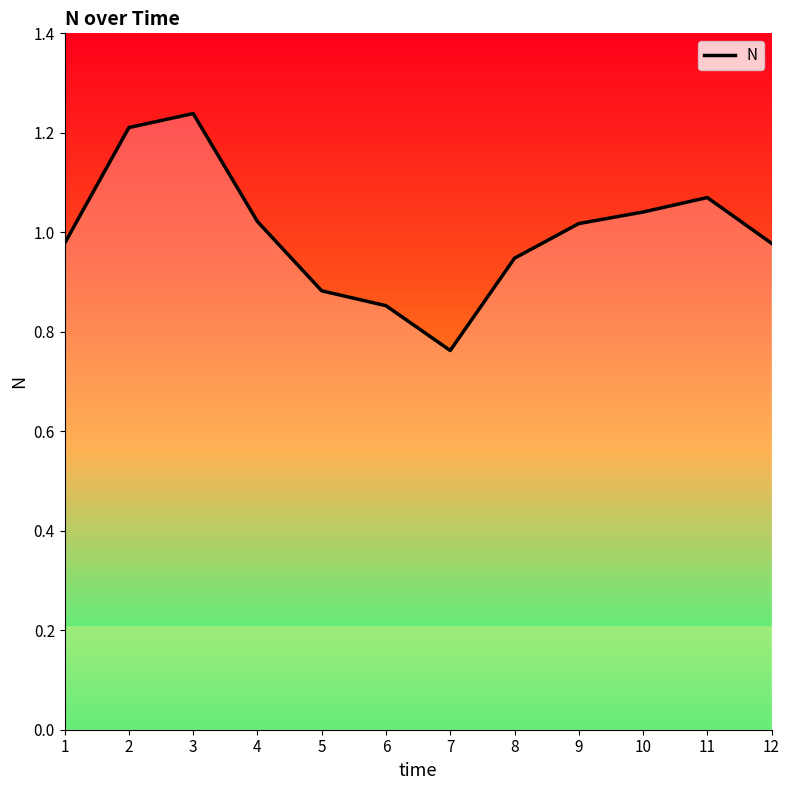

Which category has the lowest value across all series?

7